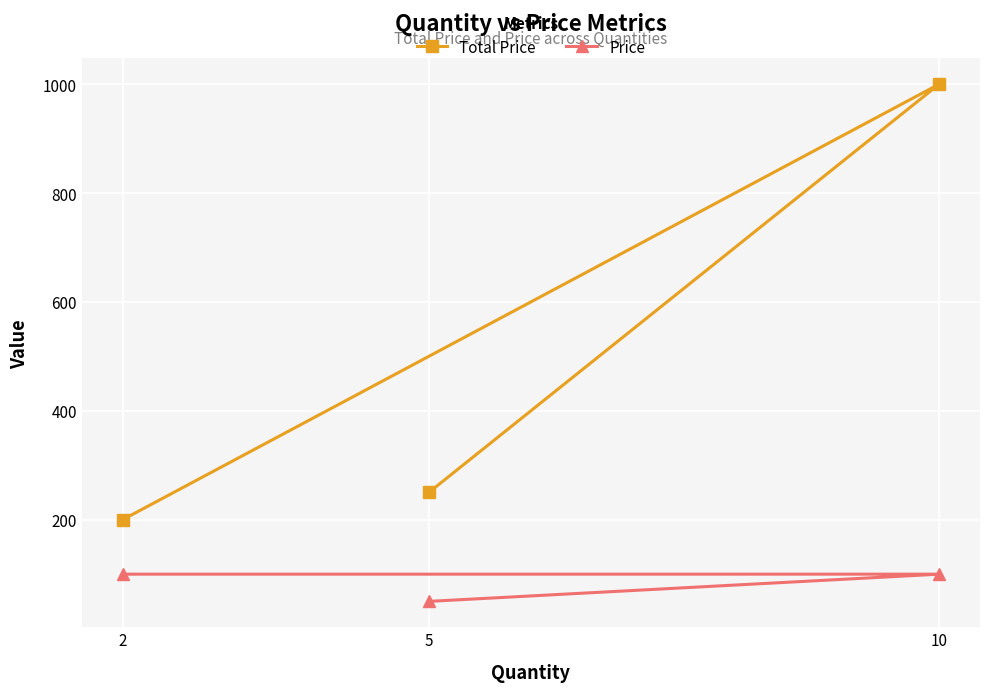

List the series in order of their overall mean, lowest first.

Price, Total Price